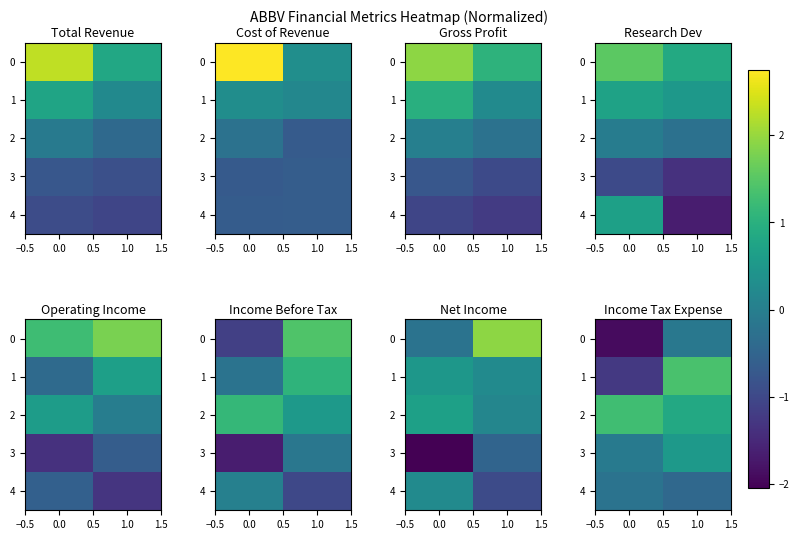

Read the 1 value at 1.0.

1.4